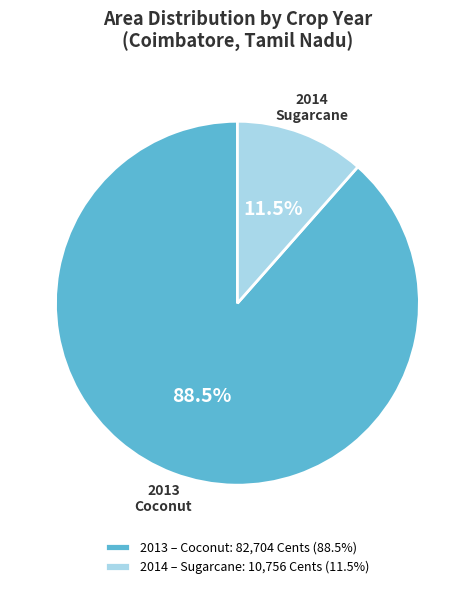

What percentage do 2013 – Coconut: 82,704 Cents (88.5%) and 2014 – Sugarcane: 10,756 Cents (11.5%) together represent?

100.0%